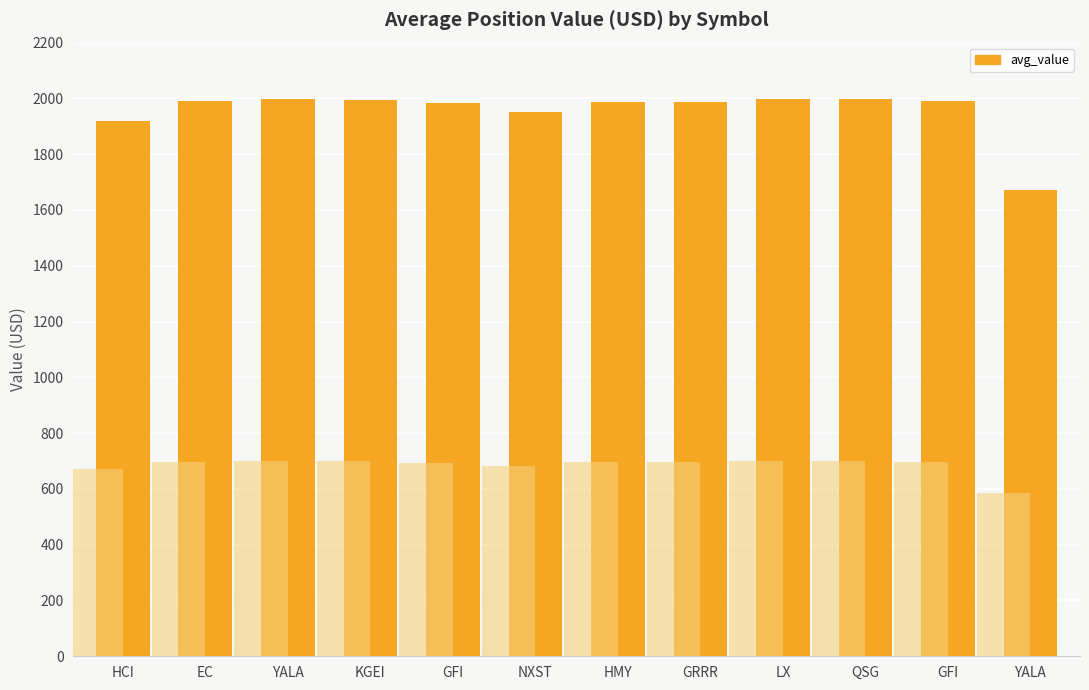

Which category has the highest value across all series?

LX